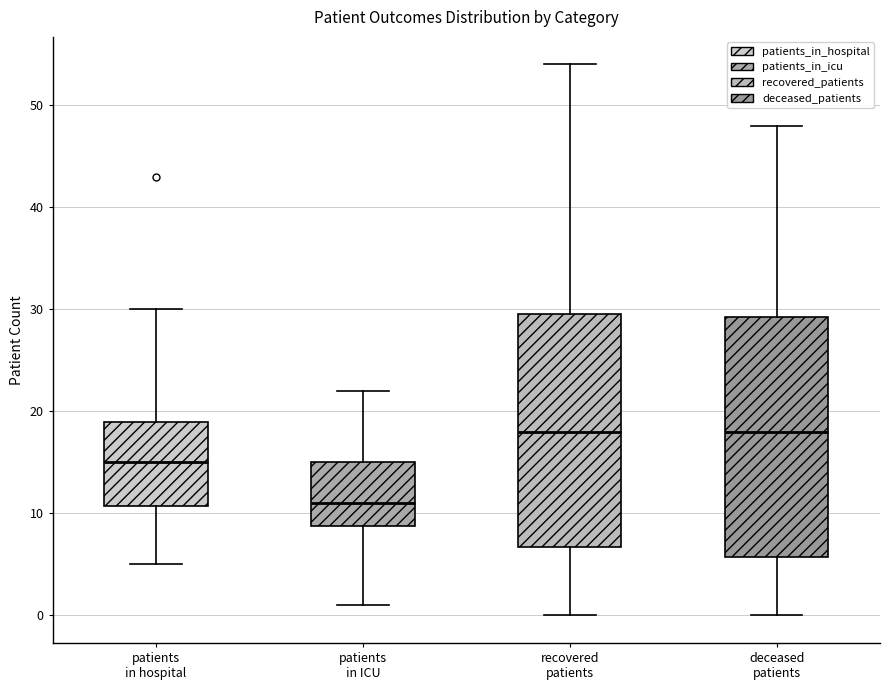

Reading left to right, transcribe this box plot: for each box, give where its median line is, the range the box spans, and where its two whiskers end, as read against the y-axis. The values are not printed on the chart, so give them approximately, as read against the axis.

patients in hospital: median 15, box 11 to 19, whiskers 5 to 30
patients in ICU: median 11, box 9 to 15, whiskers 1 to 22
recovered patients: median 18, box 7 to 30, whiskers 0 to 54
deceased patients: median 18, box 6 to 29, whiskers 0 to 48